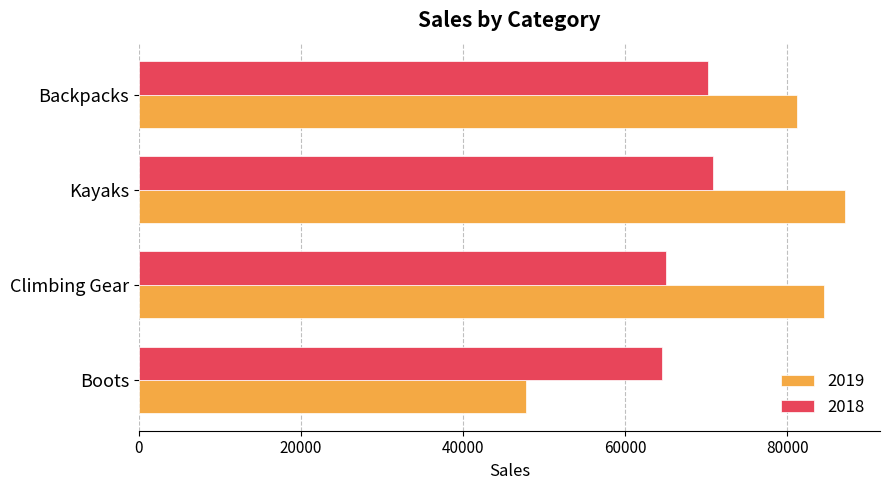

What is the sum of all 2019 values?

300577.1